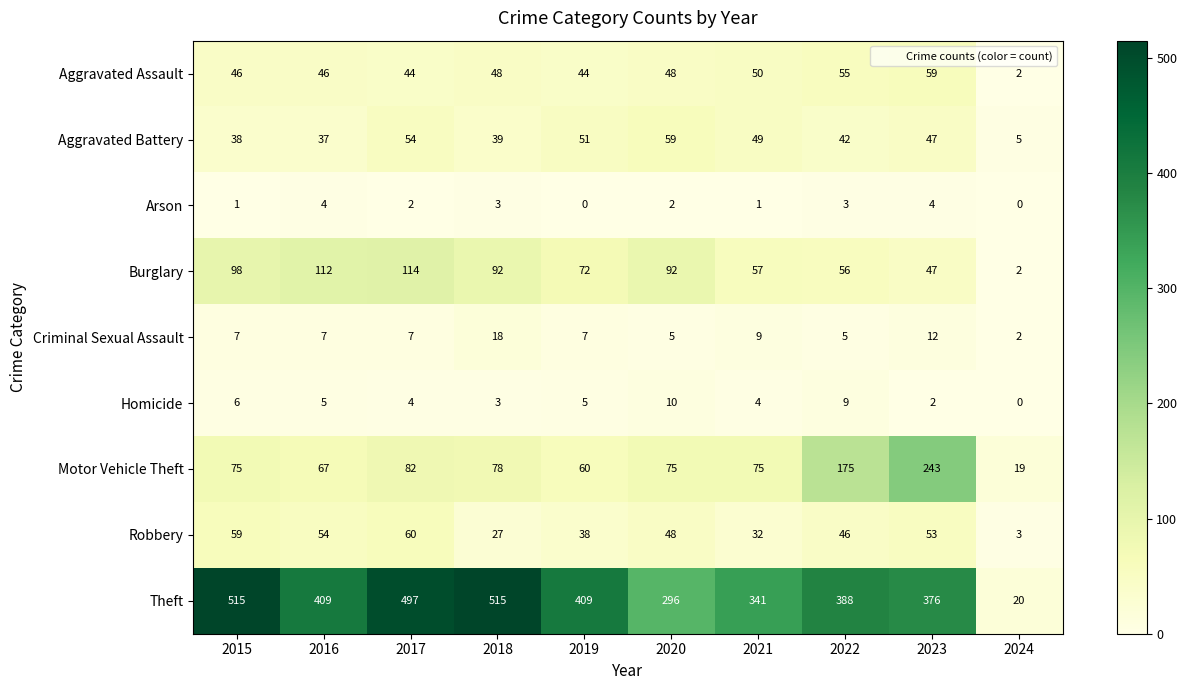

What is the average value of the Aggravated Battery series?

42